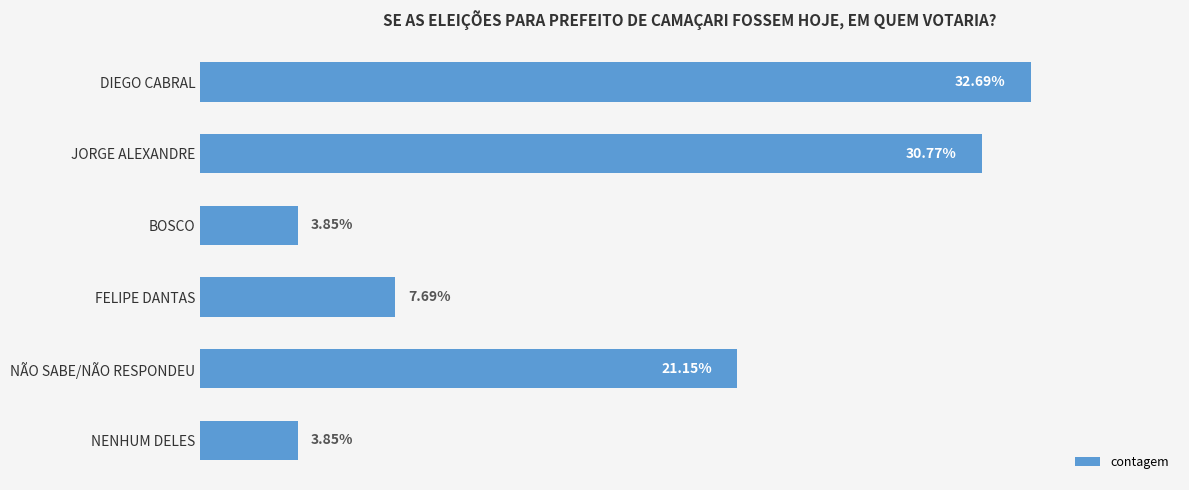

What is the label of the 3rd bar from the bottom?

FELIPE DANTAS